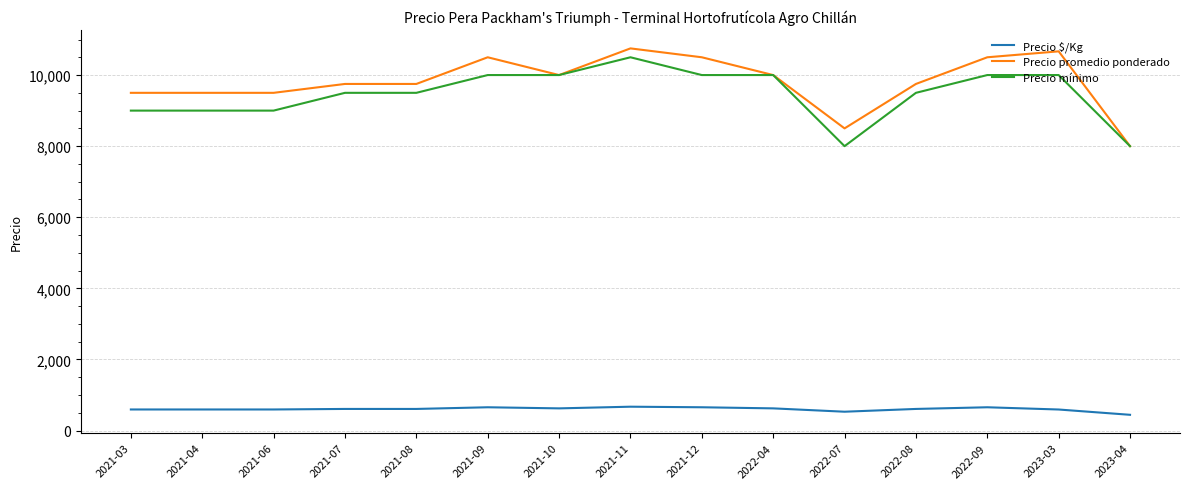

At which category is the sum across all series the highest?

2021-11